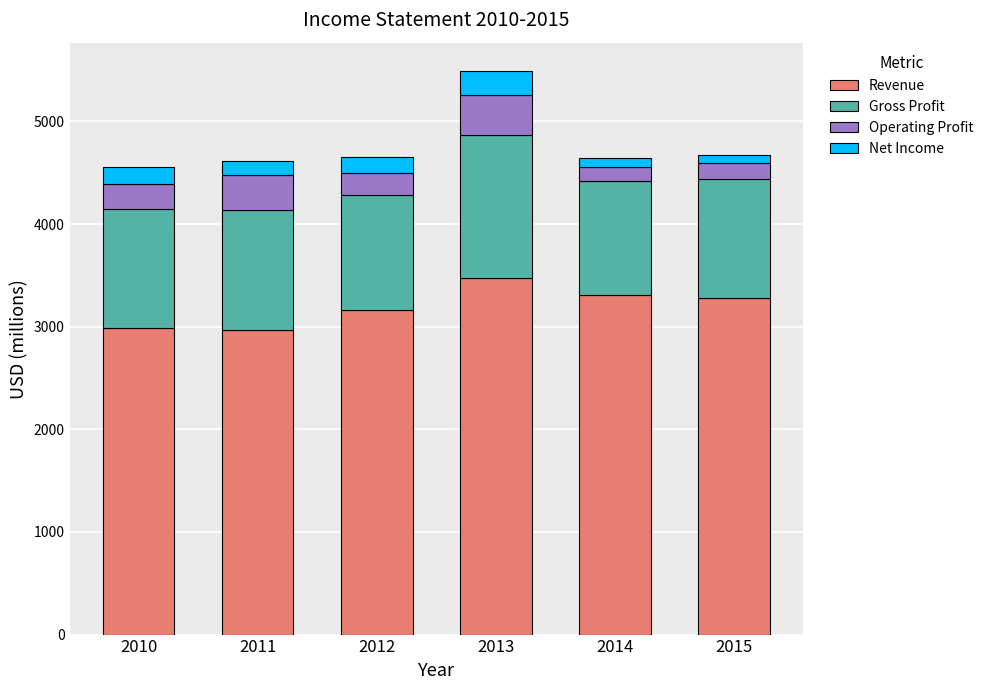

What is the minimum value for Revenue?

2968